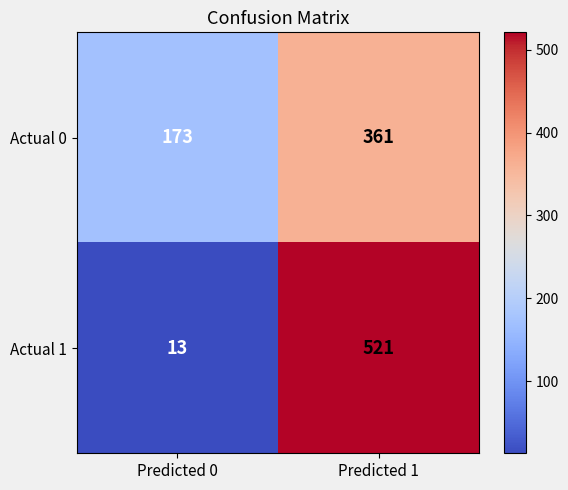

The Actual 1 series shows 23 at Predicted 0. True or false?

False